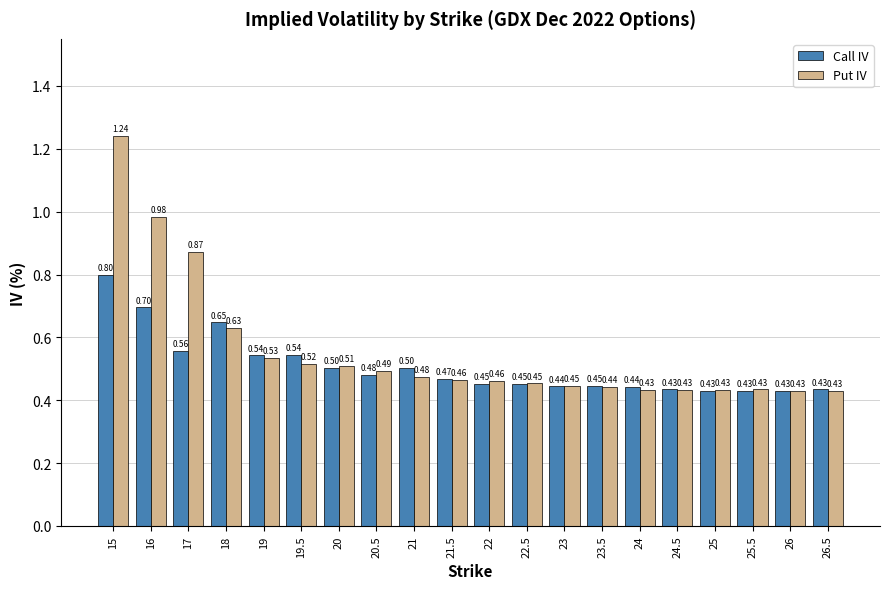

What are all the series names shown in the legend?

Call IV, Put IV